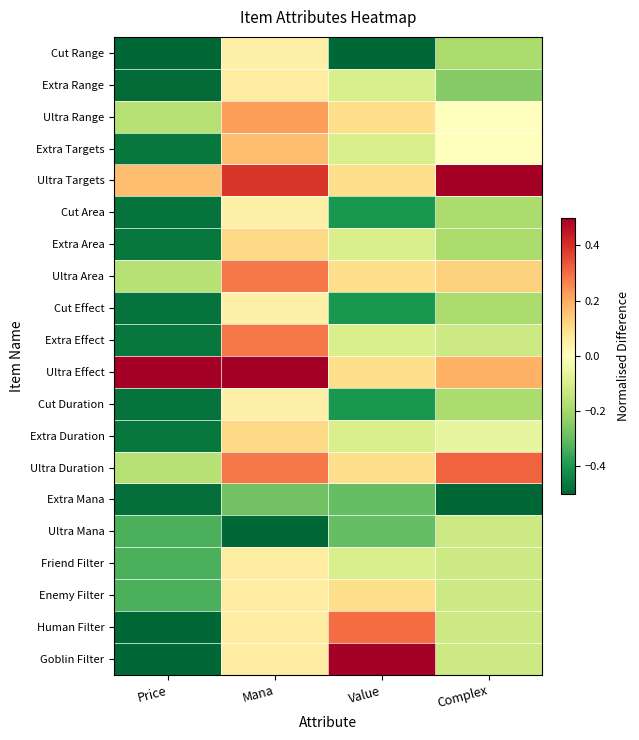

Reading left to right, extract all data points from this chart.

Cut Range: Price=-0.5	Mana=0.0	Value=-0.5	Complex=-0.2
Extra Range: Price=-0.5	Mana=0.1	Value=-0.1	Complex=-0.2
Ultra Range: Price=-0.2	Mana=0.2	Value=0.1	Complex=0.0
Extra Targets: Price=-0.5	Mana=0.2	Value=-0.1	Complex=0.0
Ultra Targets: Price=0.2	Mana=0.4	Value=0.1	Complex=0.5
Cut Area: Price=-0.5	Mana=0.0	Value=-0.4	Complex=-0.2
Extra Area: Price=-0.5	Mana=0.1	Value=-0.1	Complex=-0.2
Ultra Area: Price=-0.2	Mana=0.3	Value=0.1	Complex=0.1
Cut Effect: Price=-0.5	Mana=0.0	Value=-0.4	Complex=-0.2
Extra Effect: Price=-0.5	Mana=0.3	Value=-0.1	Complex=-0.1
Ultra Effect: Price=0.5	Mana=0.5	Value=0.1	Complex=0.2
Cut Duration: Price=-0.5	Mana=0.0	Value=-0.4	Complex=-0.2
Extra Duration: Price=-0.5	Mana=0.1	Value=-0.1	Complex=-0.1
Ultra Duration: Price=-0.2	Mana=0.3	Value=0.1	Complex=0.3
Extra Mana: Price=-0.5	Mana=-0.3	Value=-0.3	Complex=-0.5
Ultra Mana: Price=-0.3	Mana=-0.5	Value=-0.3	Complex=-0.1
Friend Filter: Price=-0.3	Mana=0.1	Value=-0.1	Complex=-0.1
Enemy Filter: Price=-0.3	Mana=0.1	Value=0.1	Complex=-0.1
Human Filter: Price=-0.5	Mana=0.1	Value=0.3	Complex=-0.1
Goblin Filter: Price=-0.5	Mana=0.1	Value=0.5	Complex=-0.1